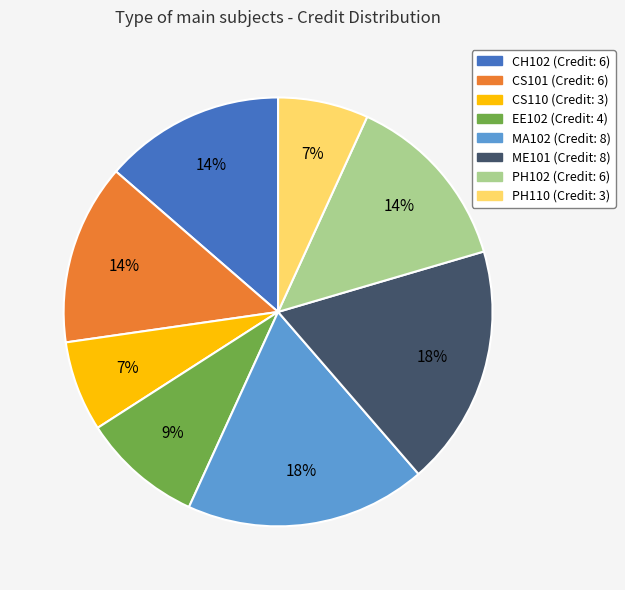

True or false: CH102 (Credit: 6) accounts for 14% of the total.

True